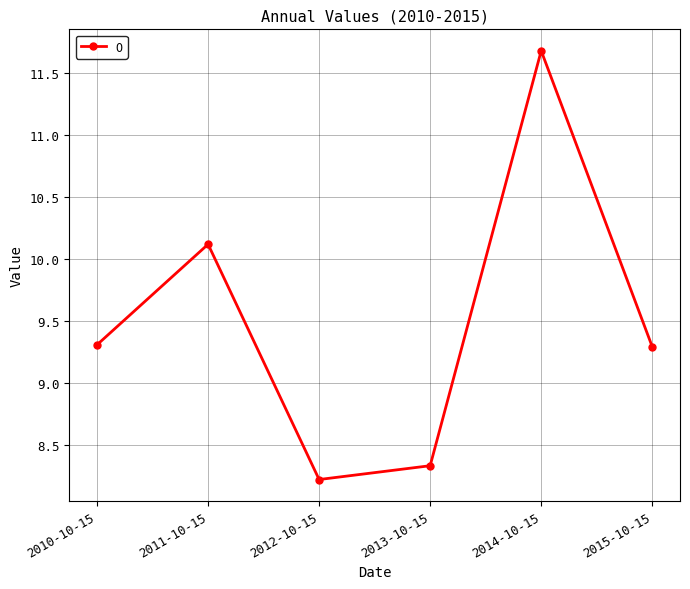

What position from the right is 2012-10-15?

4